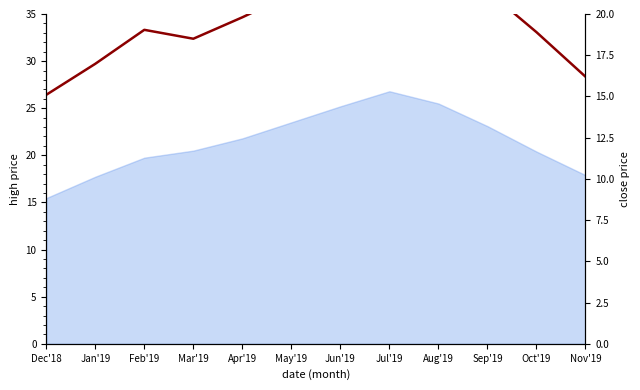

Where is the data nearest to the value 20?

Apr'19